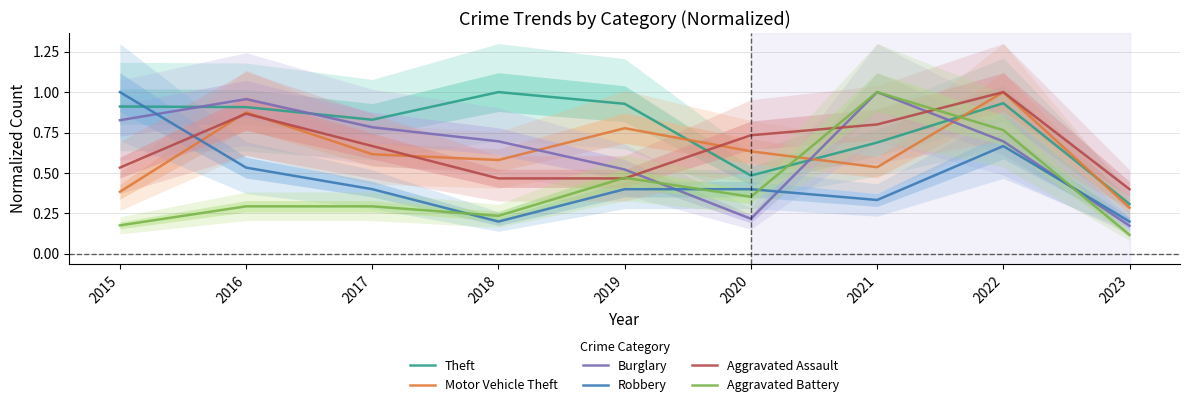

How many lines are shown in the chart?

6